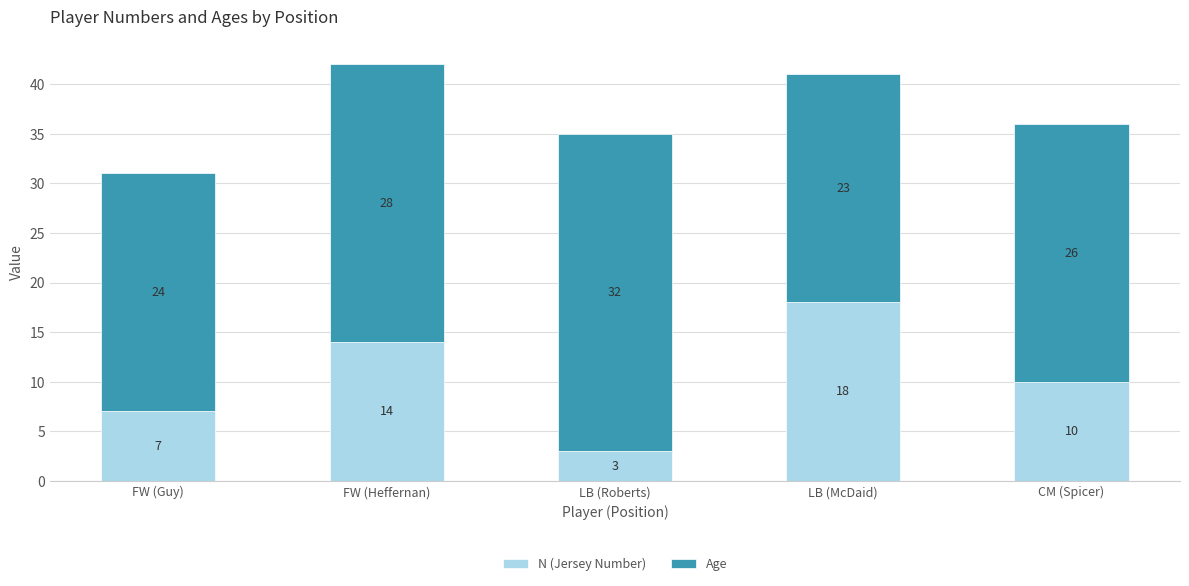

What is the total value across all series at CM (Spicer)?

36